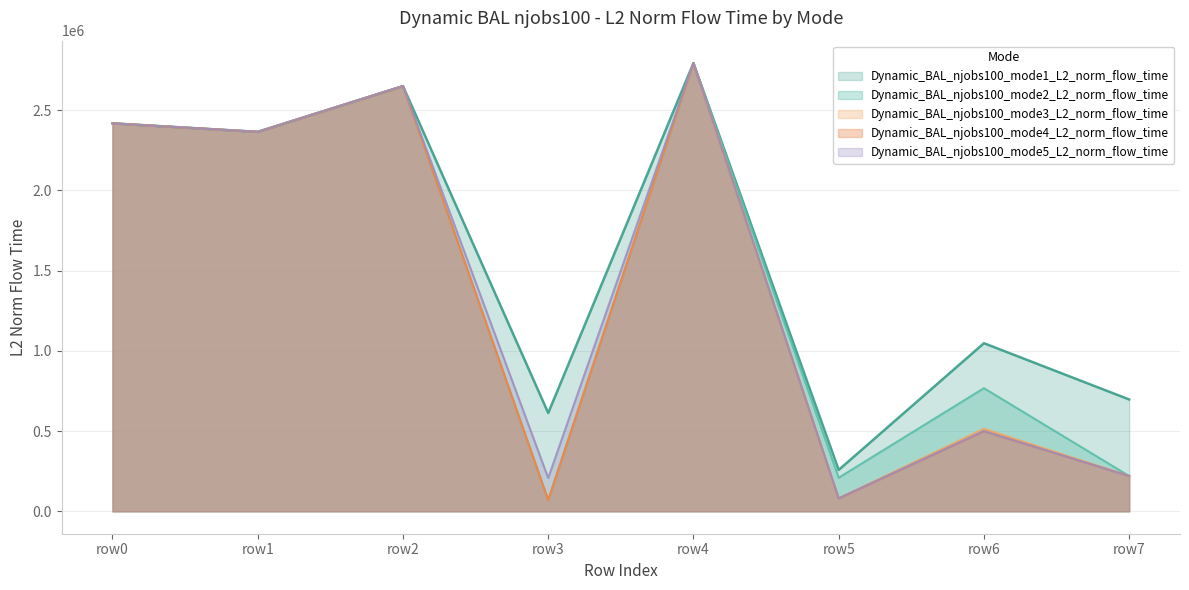

What are all the series names shown in the legend?

Dynamic_BAL_njobs100_mode1_L2_norm_flow_time, Dynamic_BAL_njobs100_mode2_L2_norm_flow_time, Dynamic_BAL_njobs100_mode3_L2_norm_flow_time, Dynamic_BAL_njobs100_mode4_L2_norm_flow_time, Dynamic_BAL_njobs100_mode5_L2_norm_flow_time